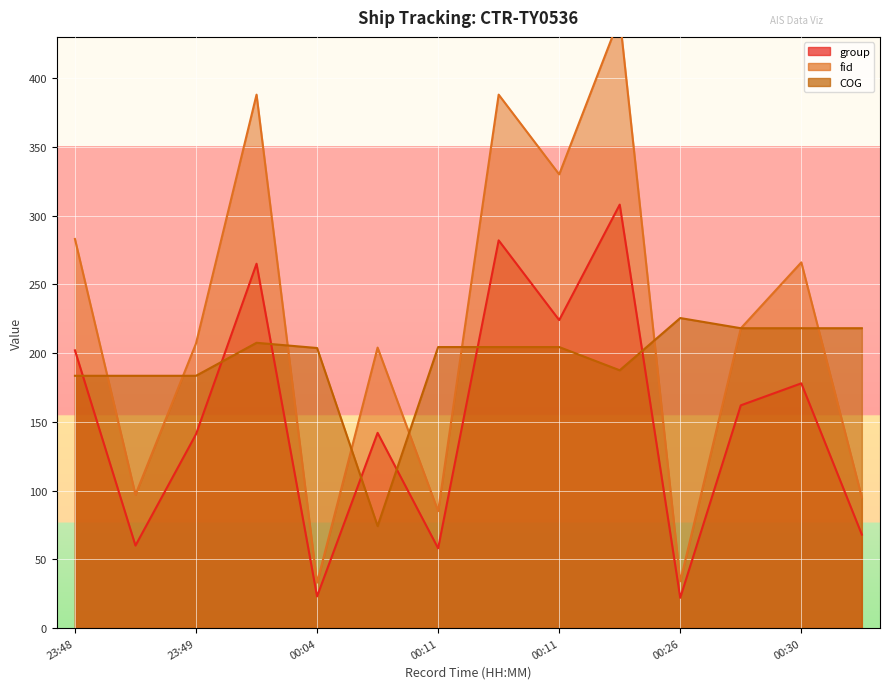

What is the difference between the COG values at 00:11 and 00:30?

13.7